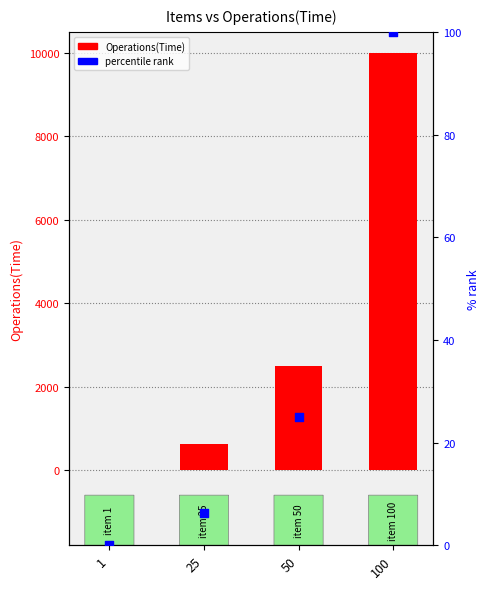

Which series has the largest Y range (max minus min)?

Operations(Time)